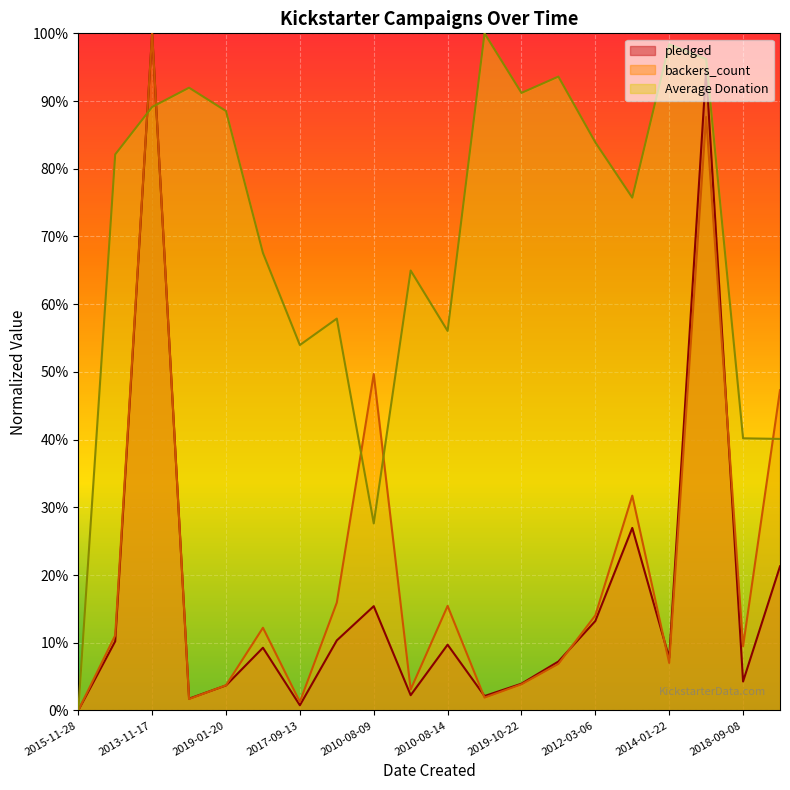

What is the difference between the Average Donation values at 2017-09-13 and 2019-10-22?

37.2